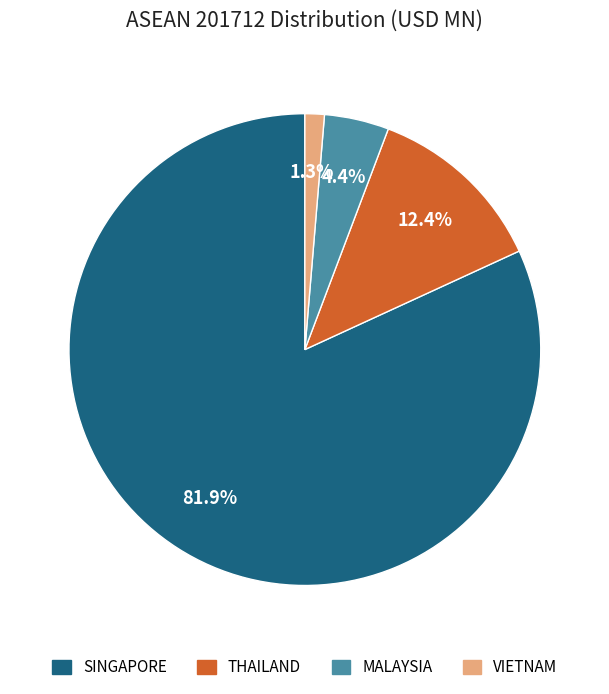

Which has a higher value, THAILAND or VIETNAM?

THAILAND